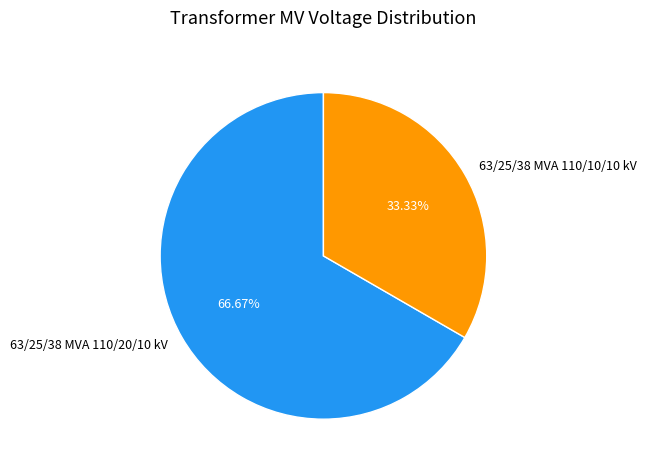

Is the sum of 63/25/38 MVA 110/10/10 kV and 63/25/38 MVA 110/20/10 kV greater than half?

Yes